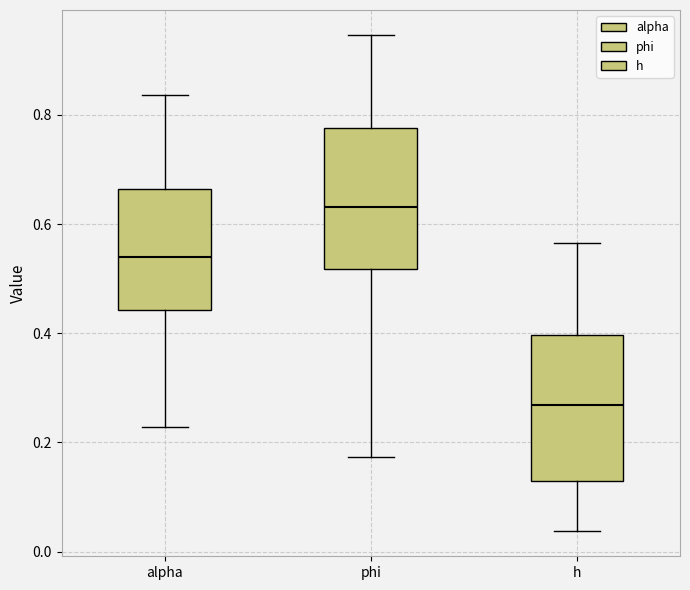

Where does the lower whisker of the box for h end on the y-axis? The values are not printed on the chart, so give them approximately, as read against the axis.

0.04